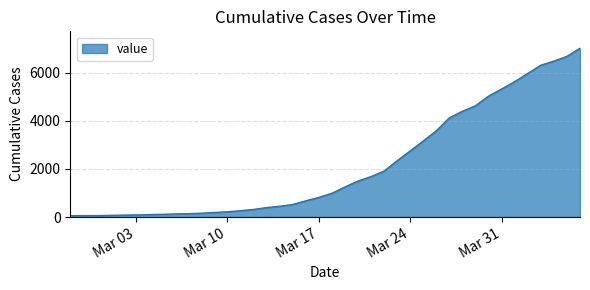

How many lines are shown in the chart?

1